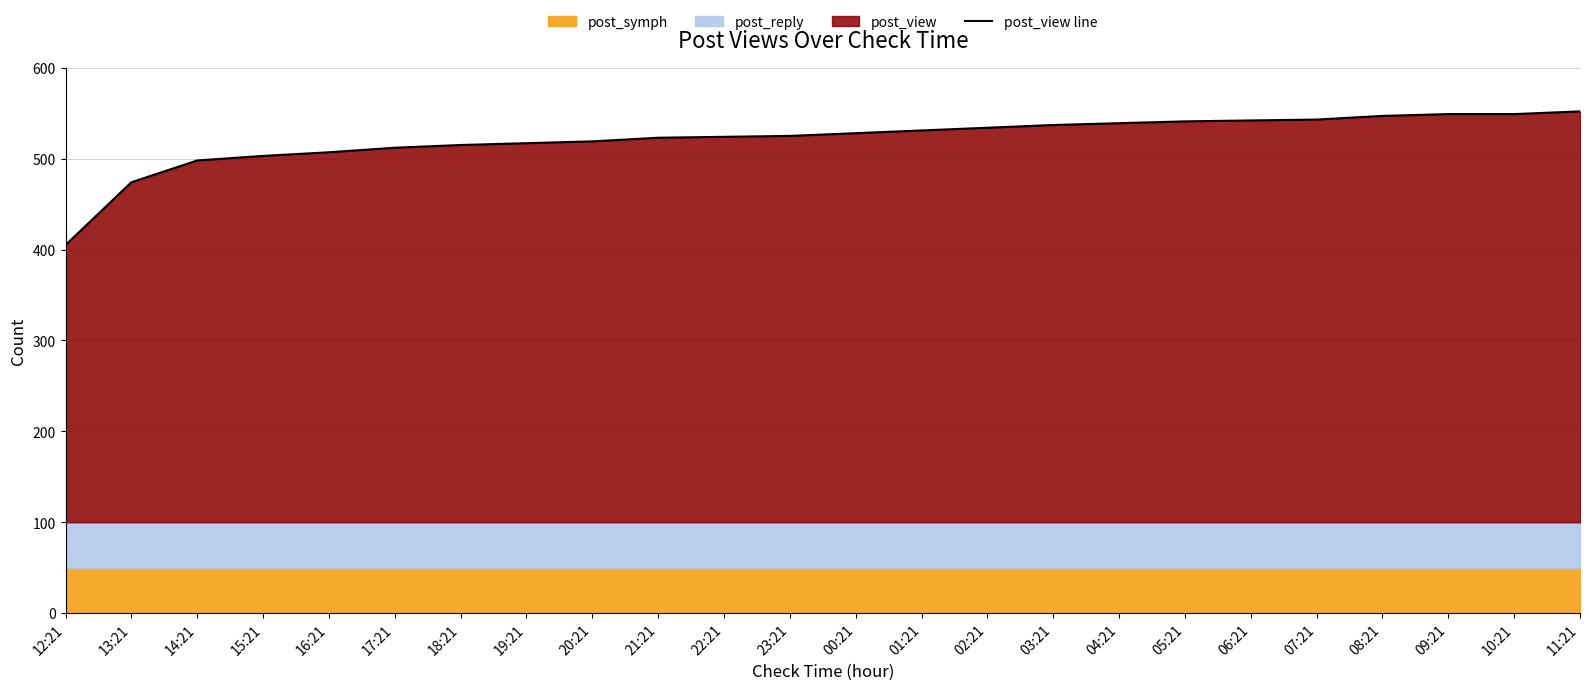

How many data points are above 528?

11